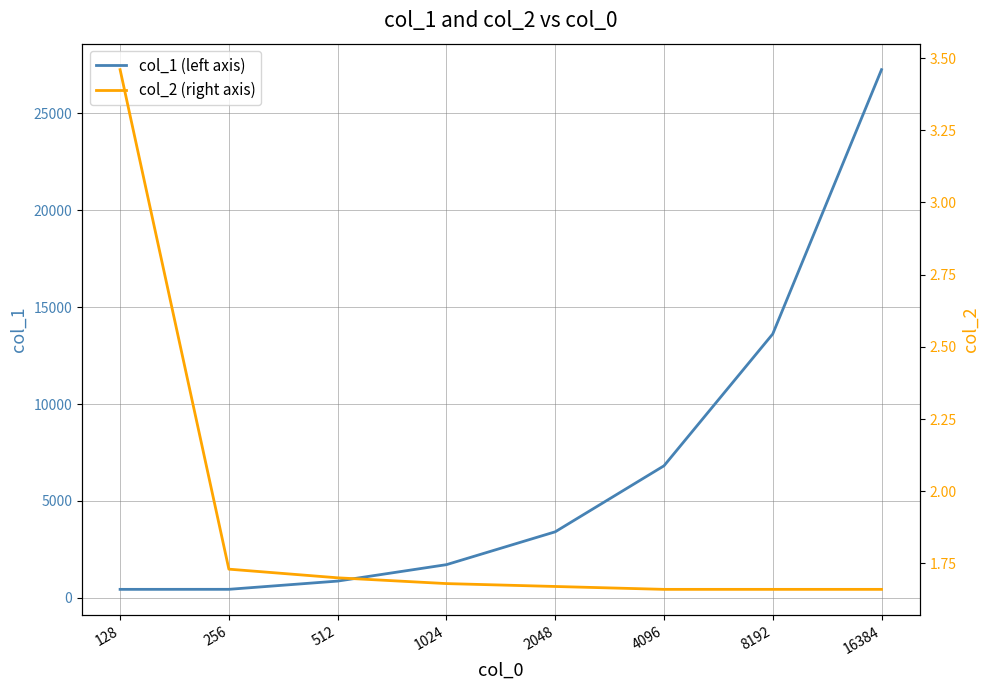

Which series has the largest total across all categories?

col_1 (left axis)